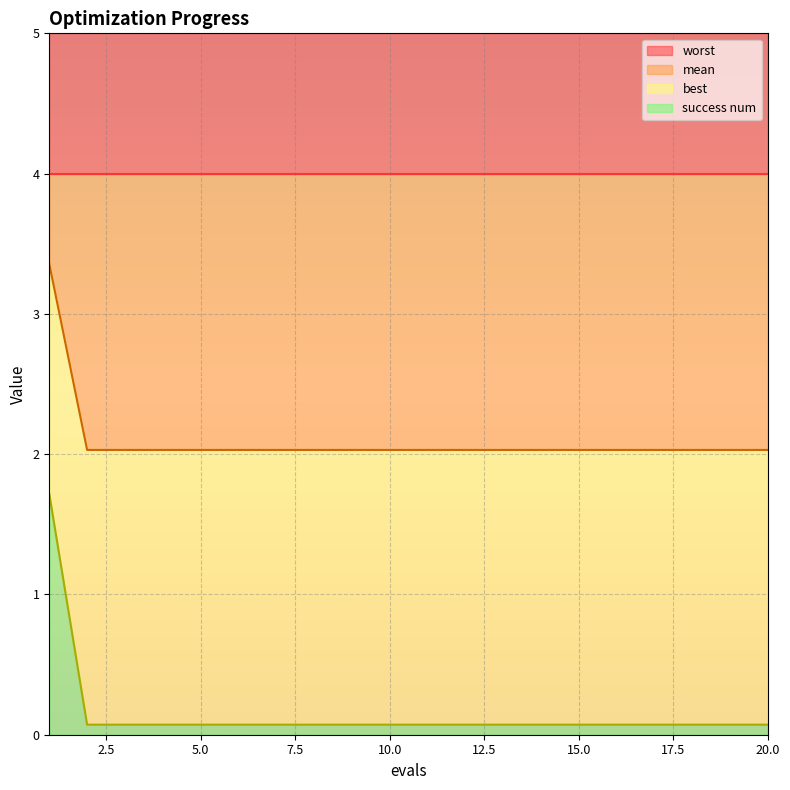

What is the average value of the mean series?

2.1